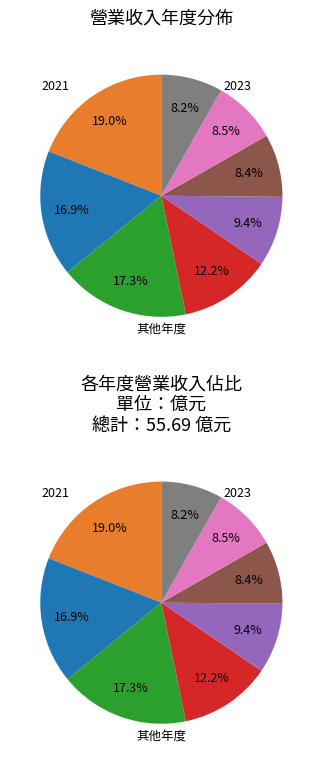

To the nearest percent, what is the combined percentage of 2019 and 2016?

18%